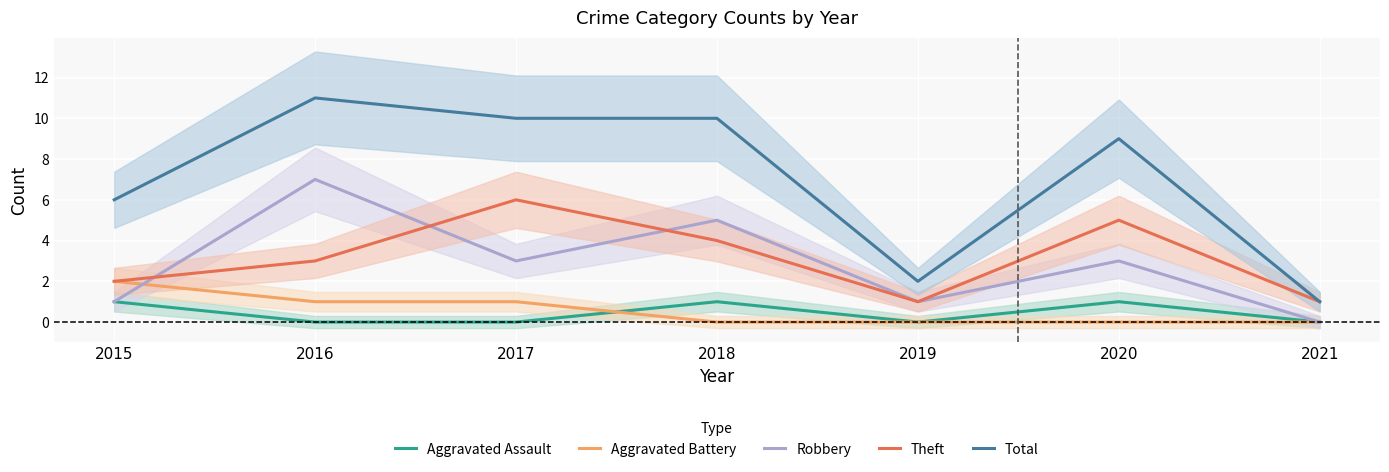

Which series has the widest spread of values?

Total